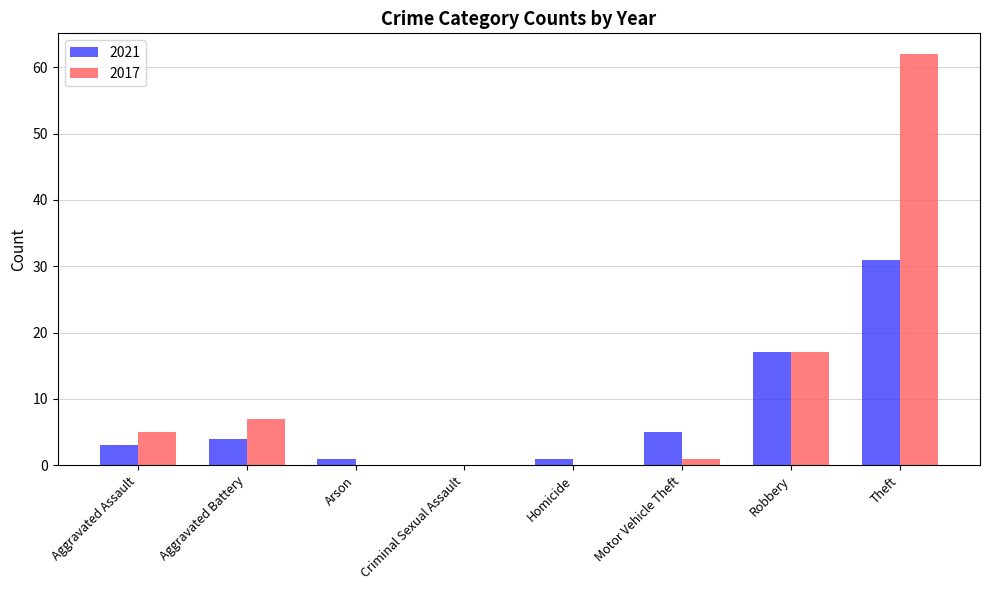

The 2017 series shows 7 at Aggravated Battery. True or false?

True